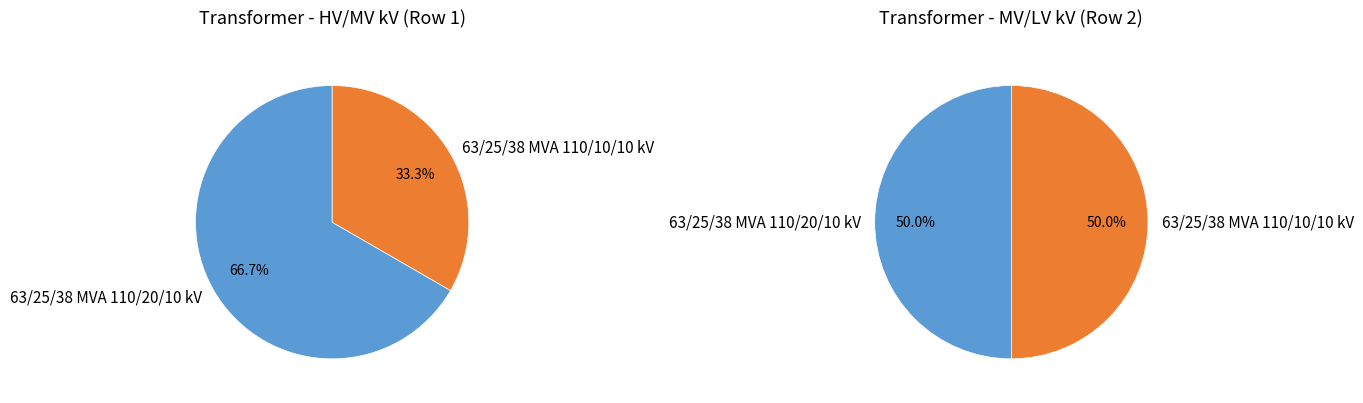

To the nearest percent, what percentage of the pie is 63/25/38 MVA 110/10/10 kV?

33%